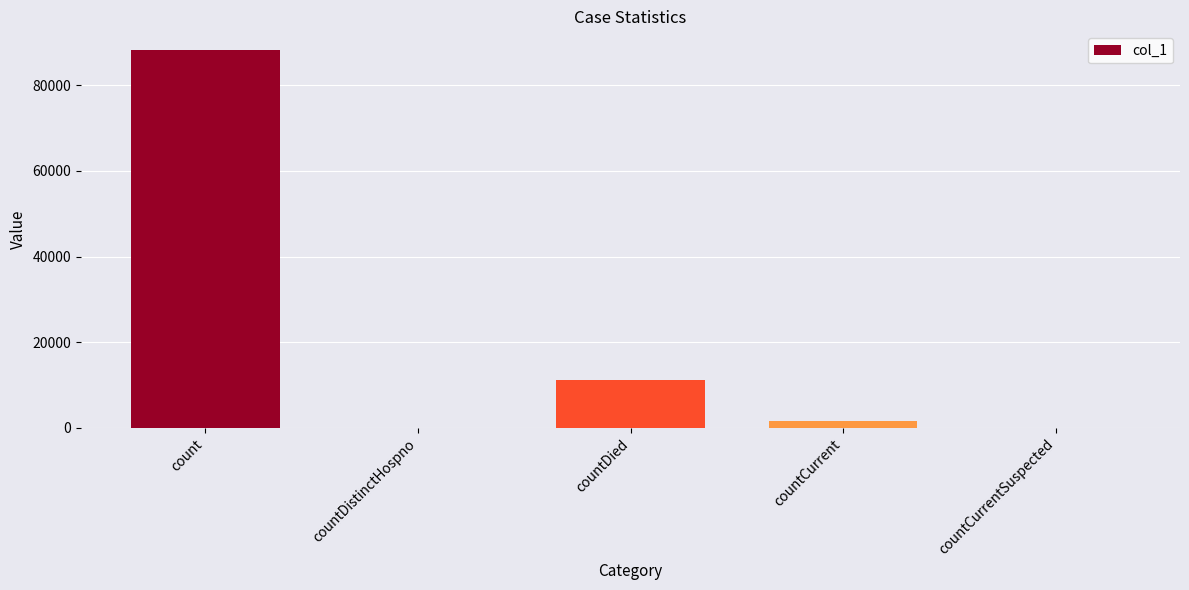

At which label does the data first exceed 1640?

count